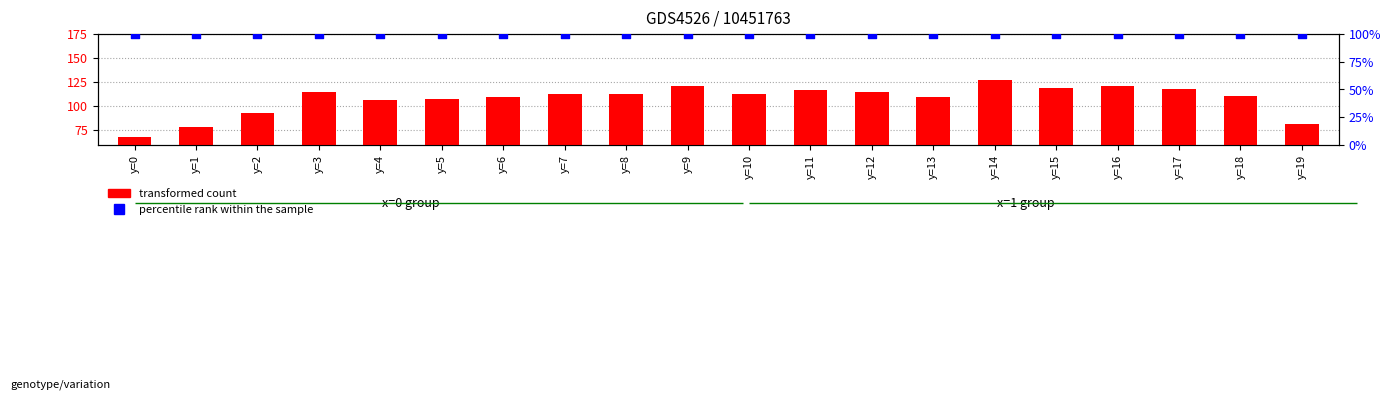

Is the value of percentile rank within the sample at y=7 greater than the value of transformed count at y=7?

No